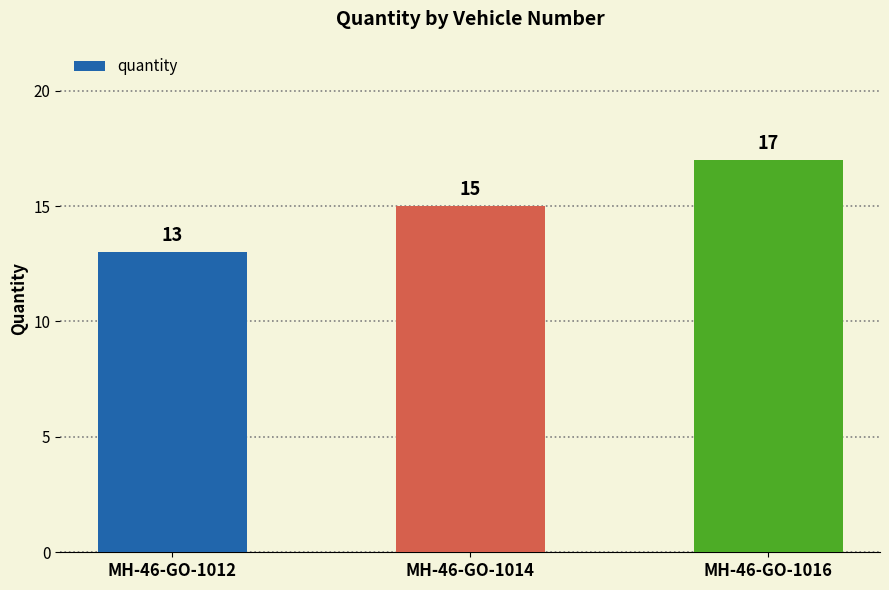

What is the average value?

15